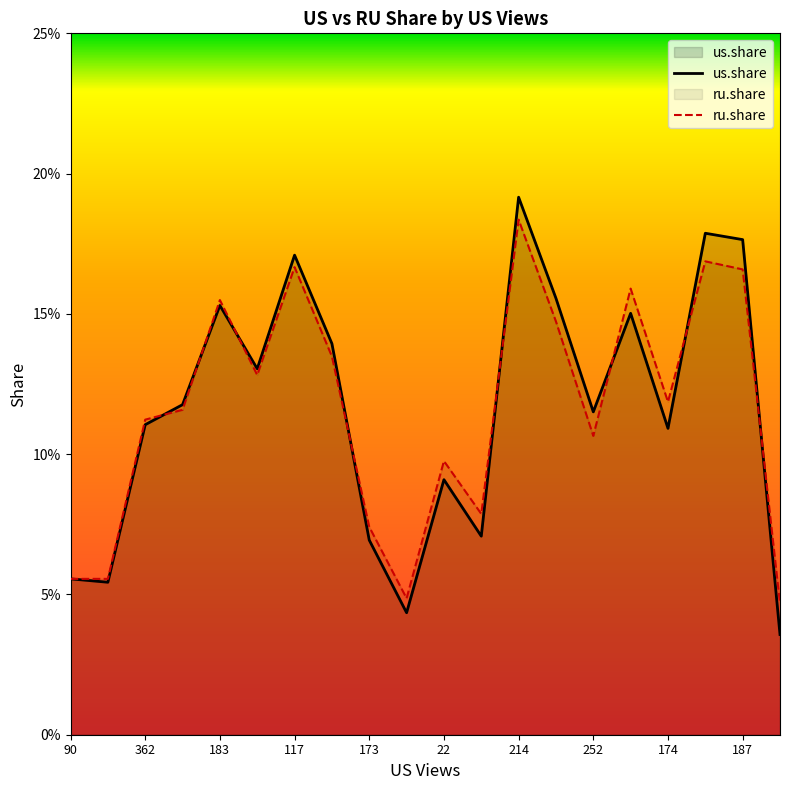

What is the label of the 18th point from the left?

207